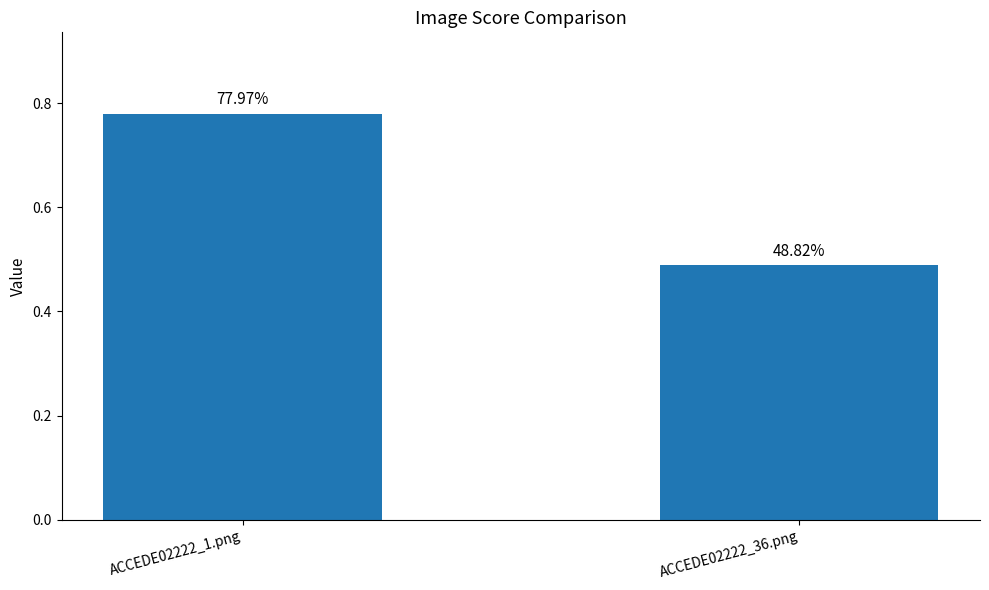

How many bars are there in total?

2